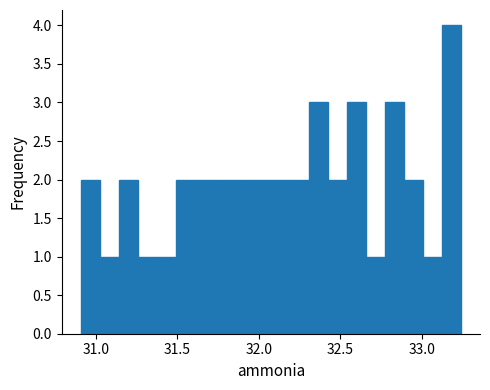

Around what value on the x-axis is the tallest bar? Give the approximate position of its centre, as read against the axis.

33.20